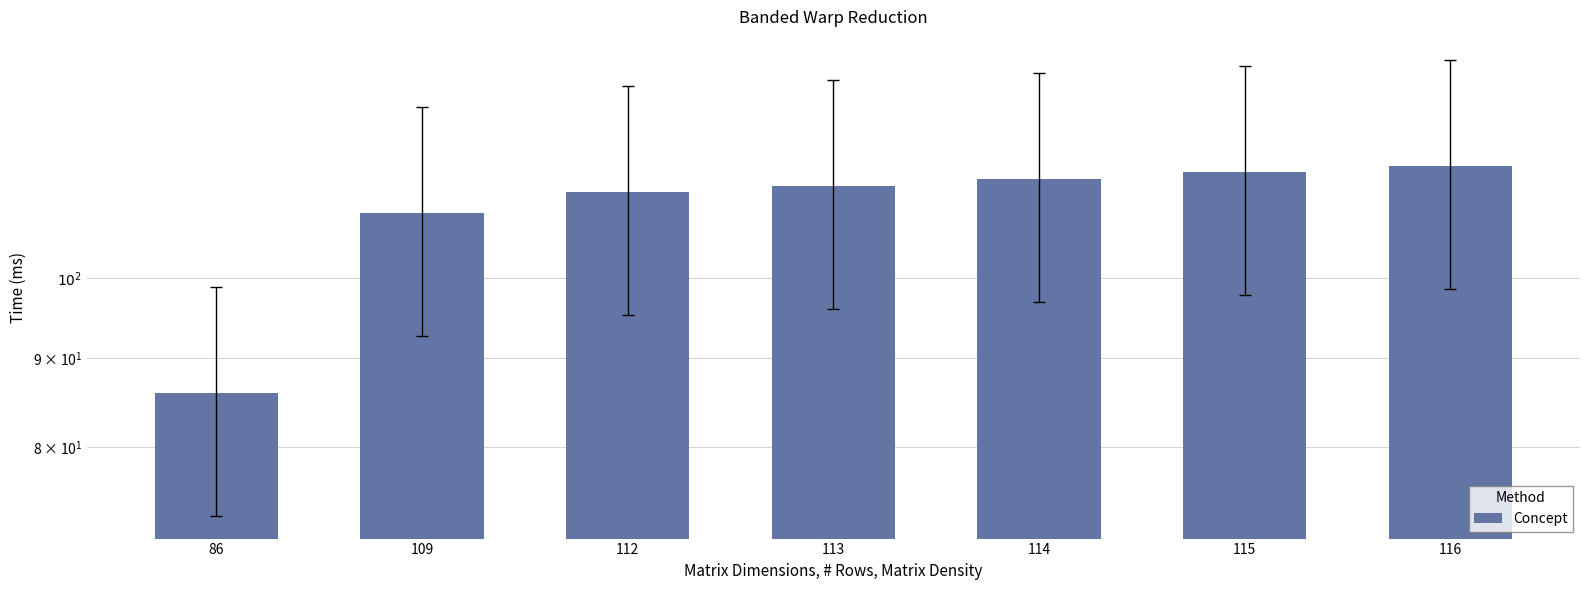

What is the value of the 4th bar from the left?

113